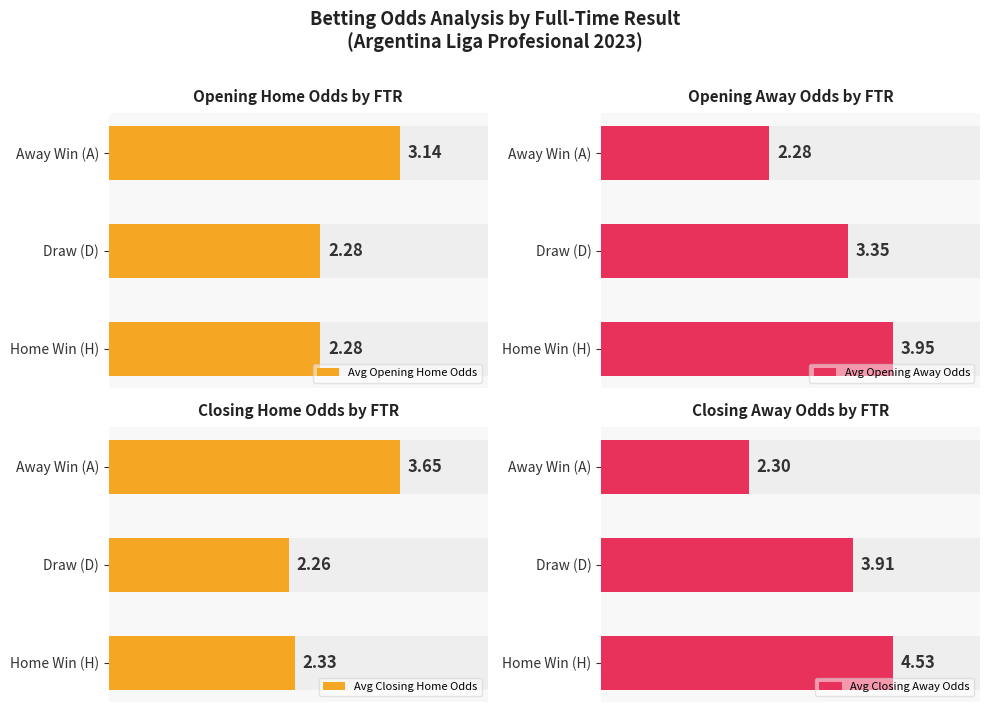

What is the label of the 1st bar from the right?

A